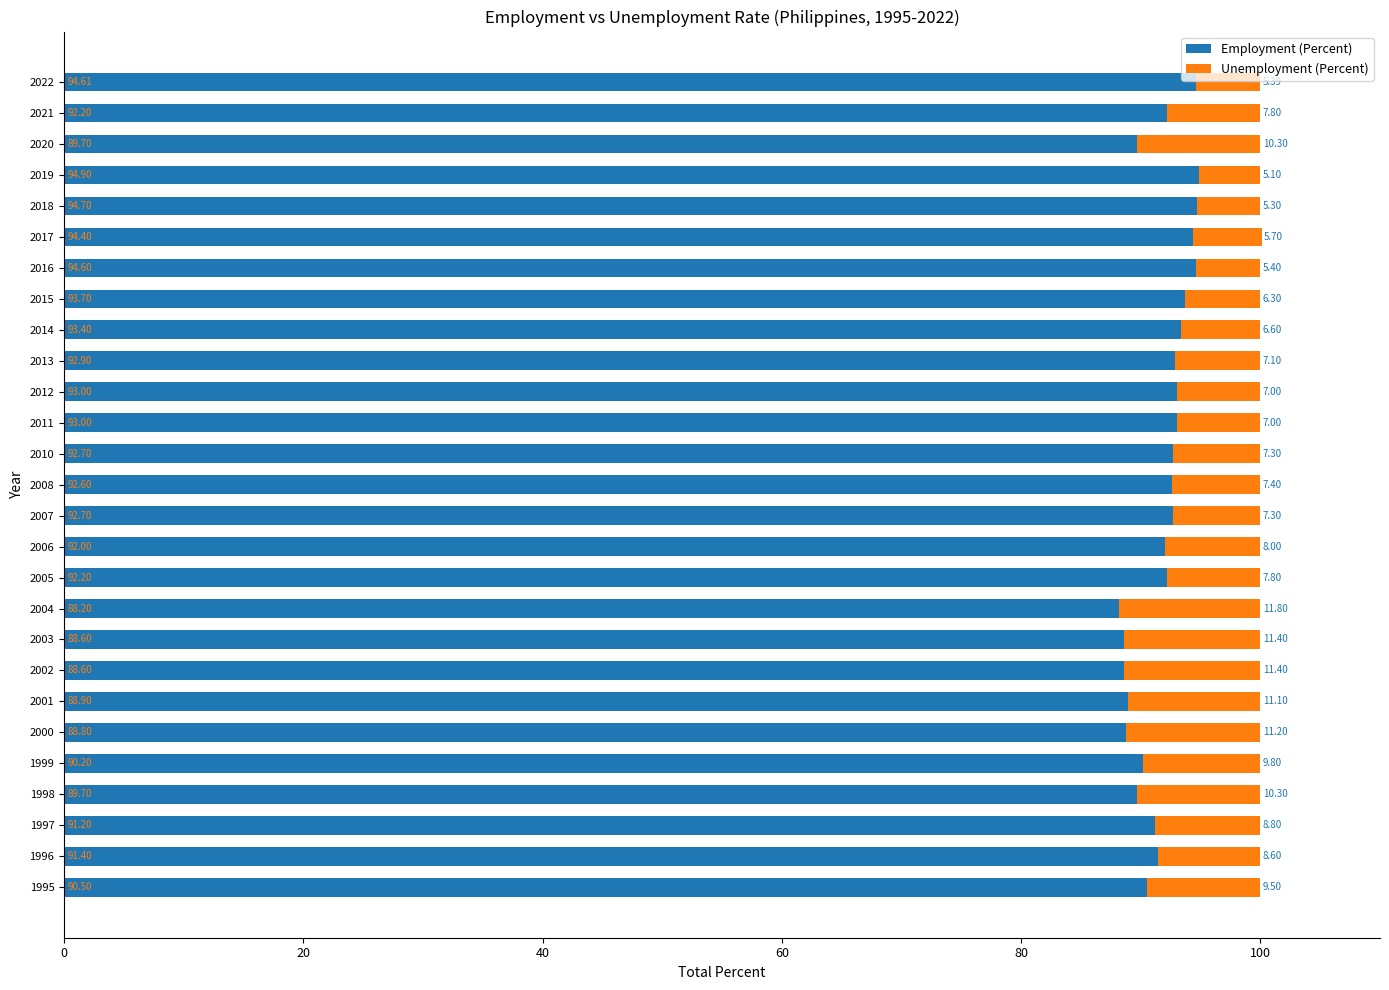

At which category is the sum across all series the highest?

2017